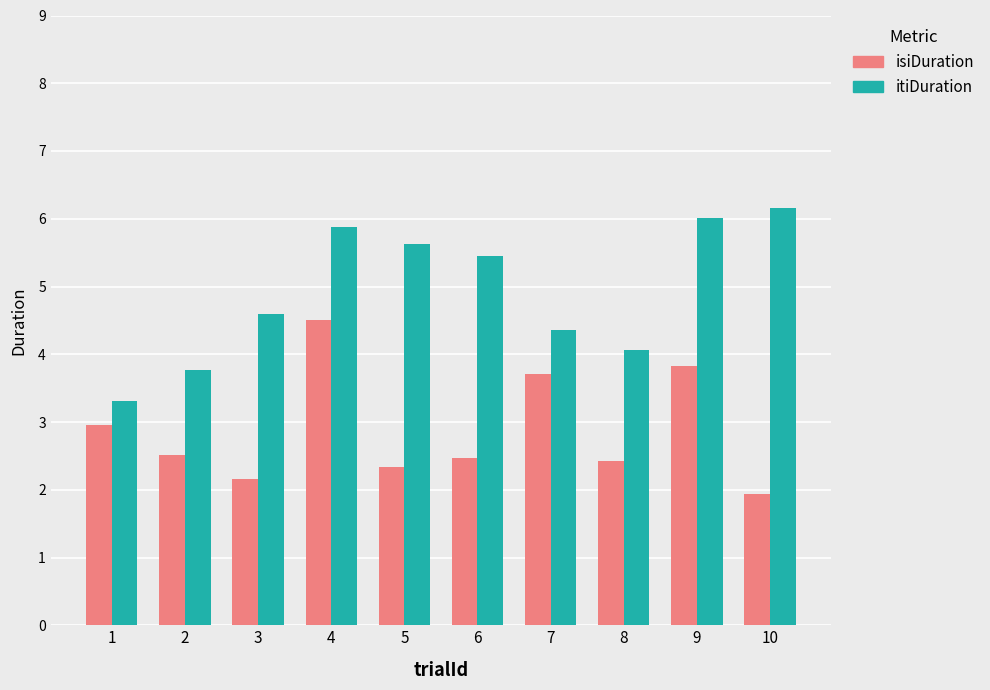

Which label corresponds to the smallest value in the chart?

10